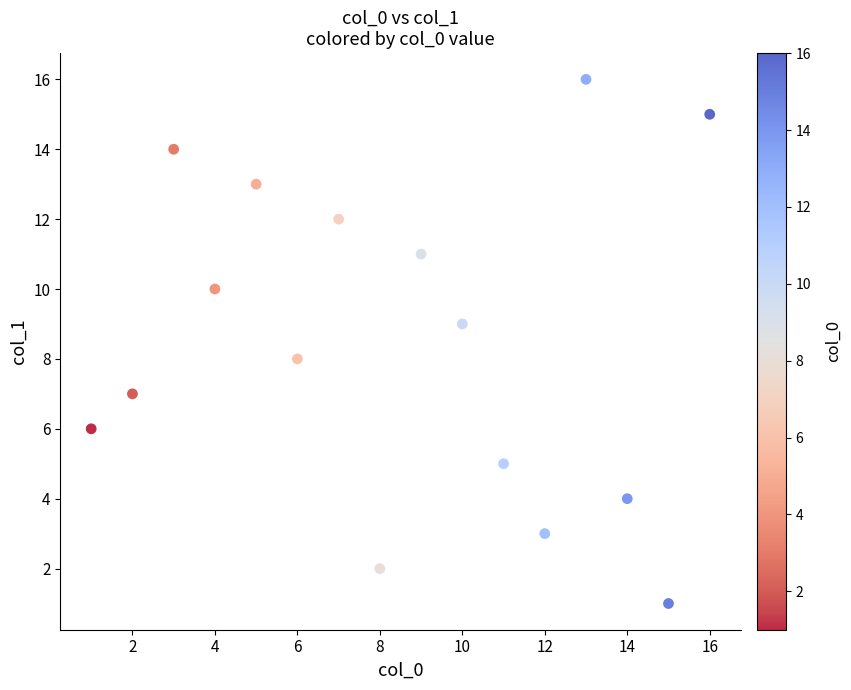

What is the range of Y values (max minus min)?

15